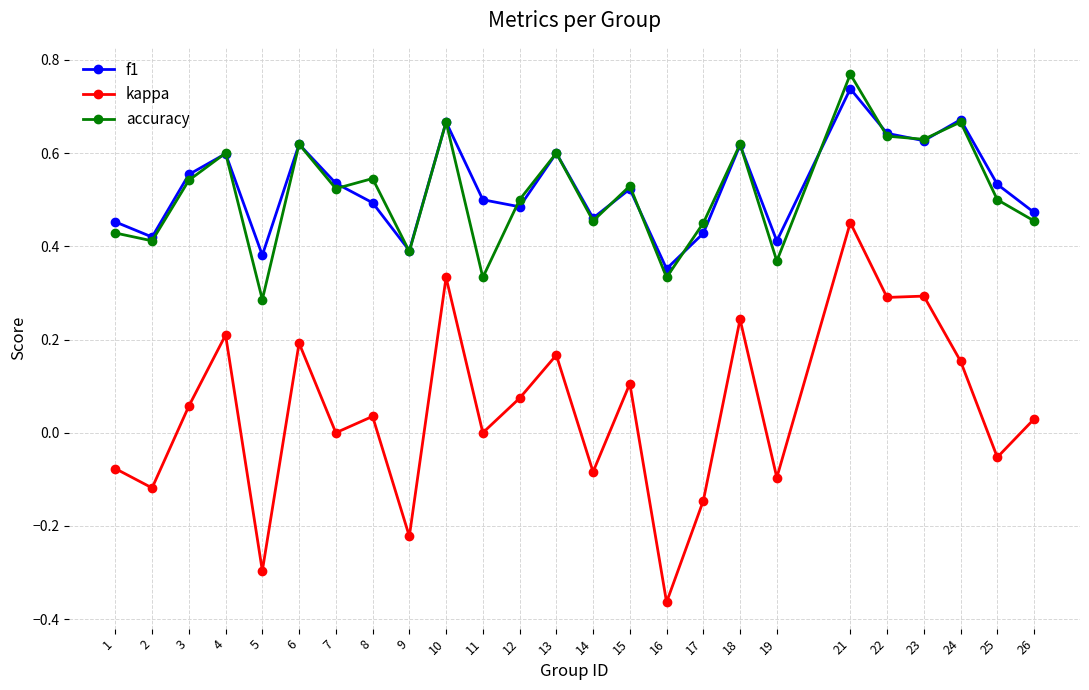

True or false: f1 has more than 2 interior local peaks.

True